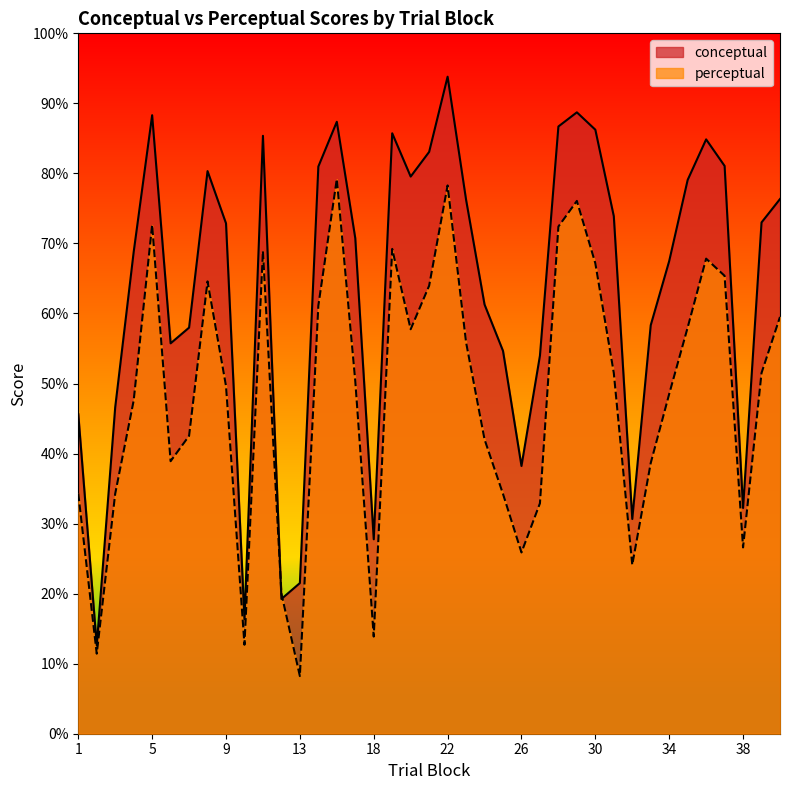

At 8, list the series in order from largest to smallest.

conceptual, perceptual